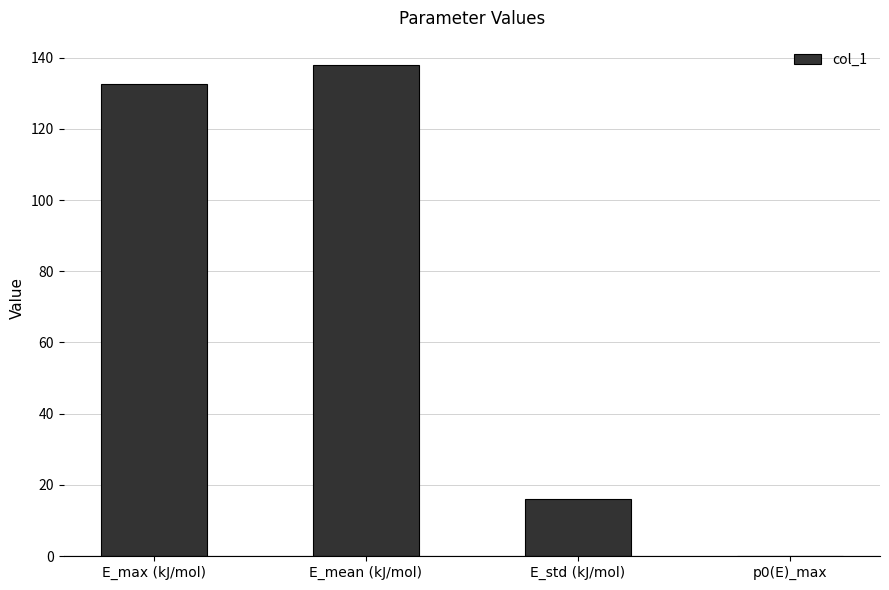

What is the sum of all values?

286.4